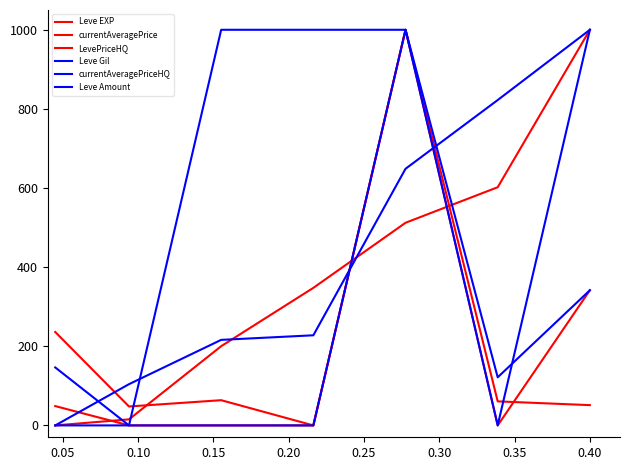

What is the value of the LevePriceHQ point at the 7th from the left?

341.7